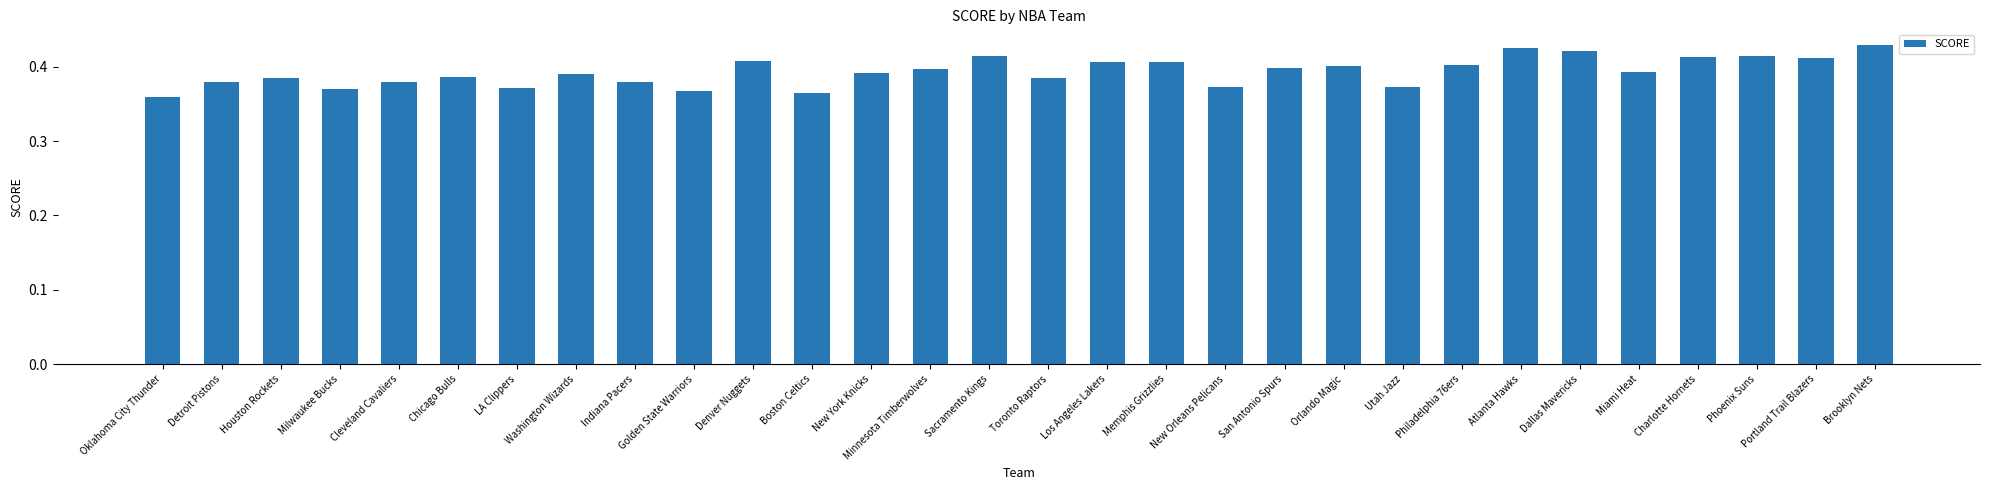

The chart shows a value of 0.1 at Orlando Magic. True or false?

False